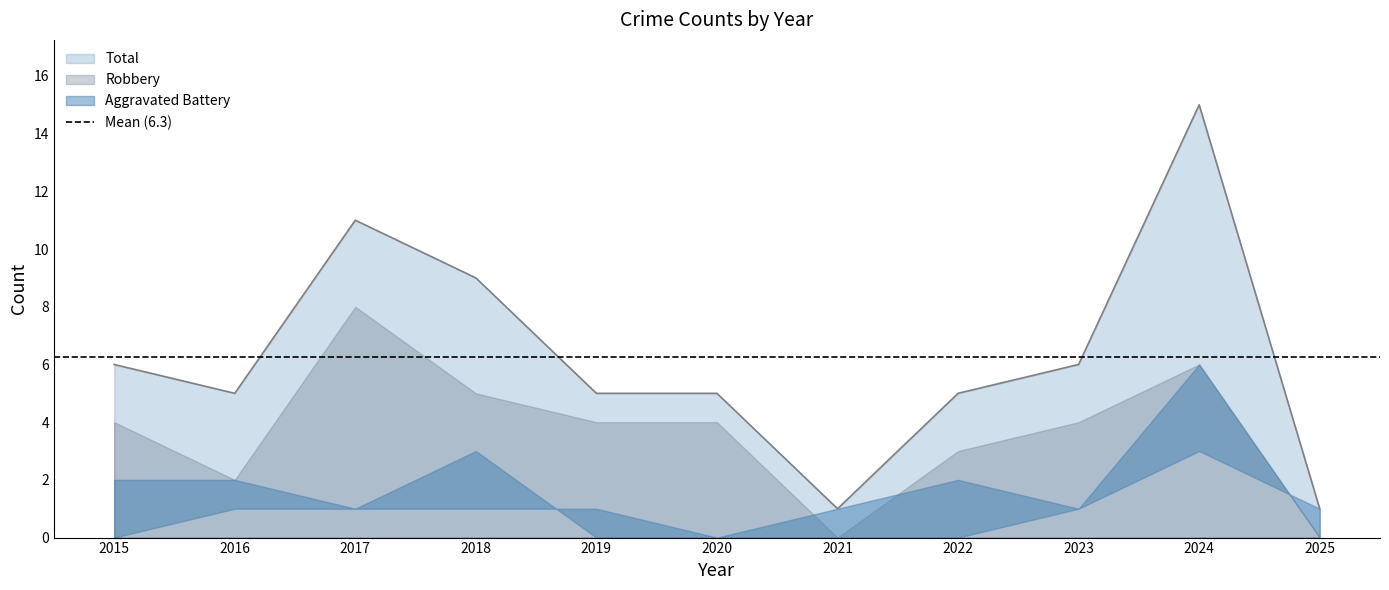

What is the difference between the maximum and minimum values in the Robbery series?

8